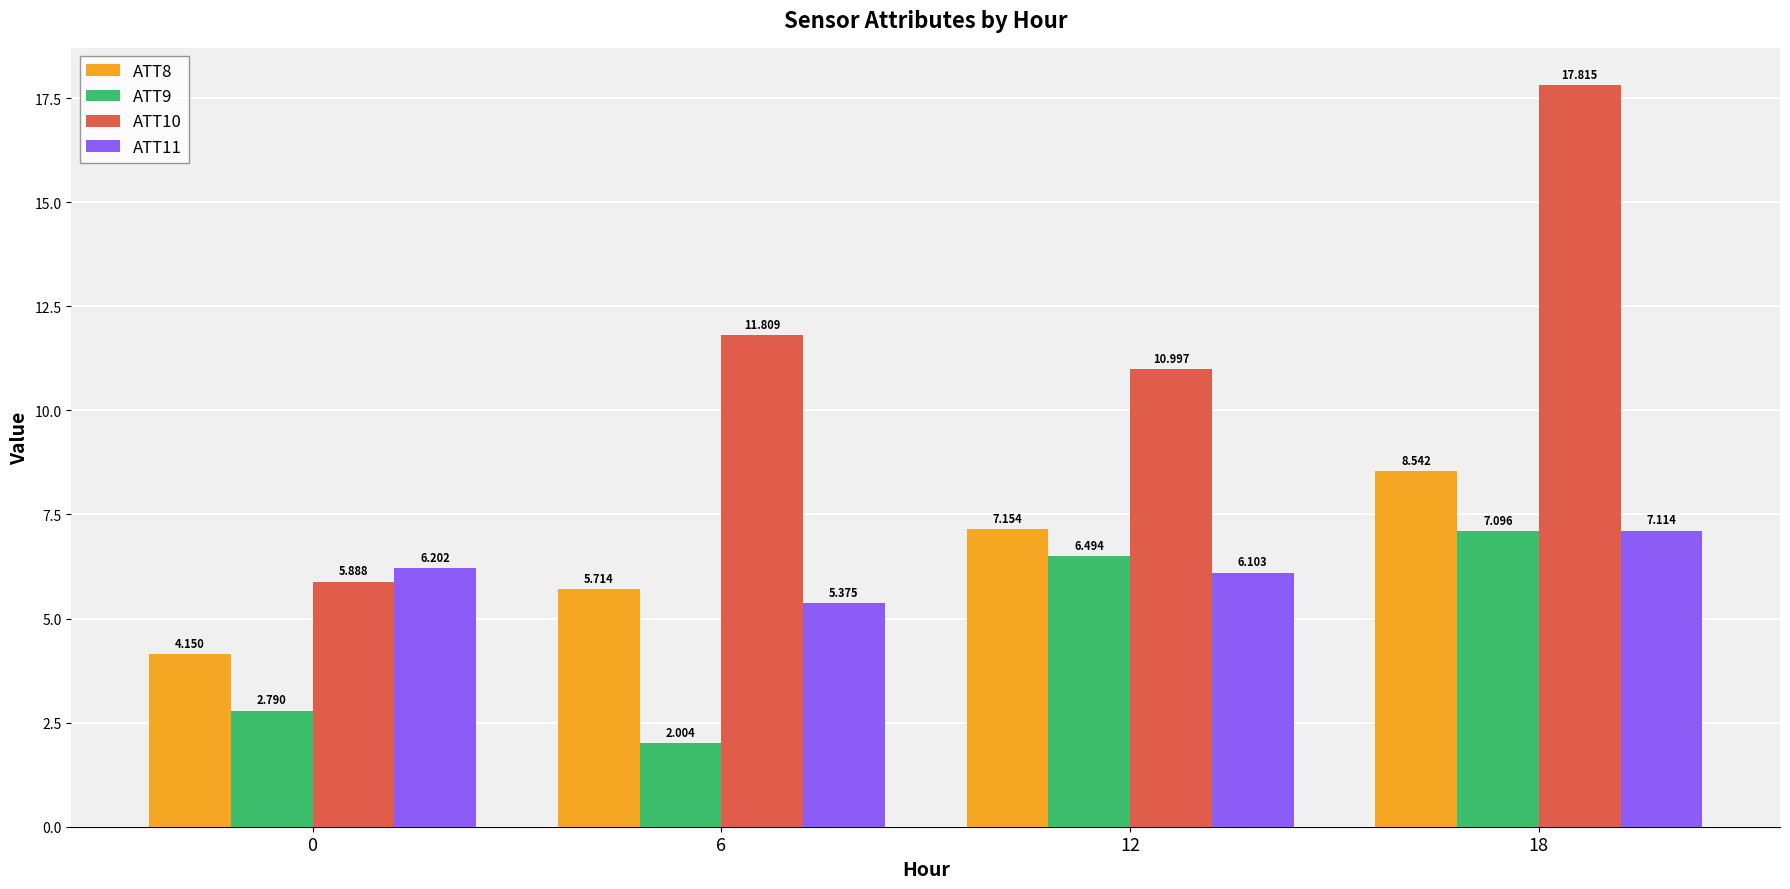

The value of ATT11 at 0 is 6.2. True or false?

True